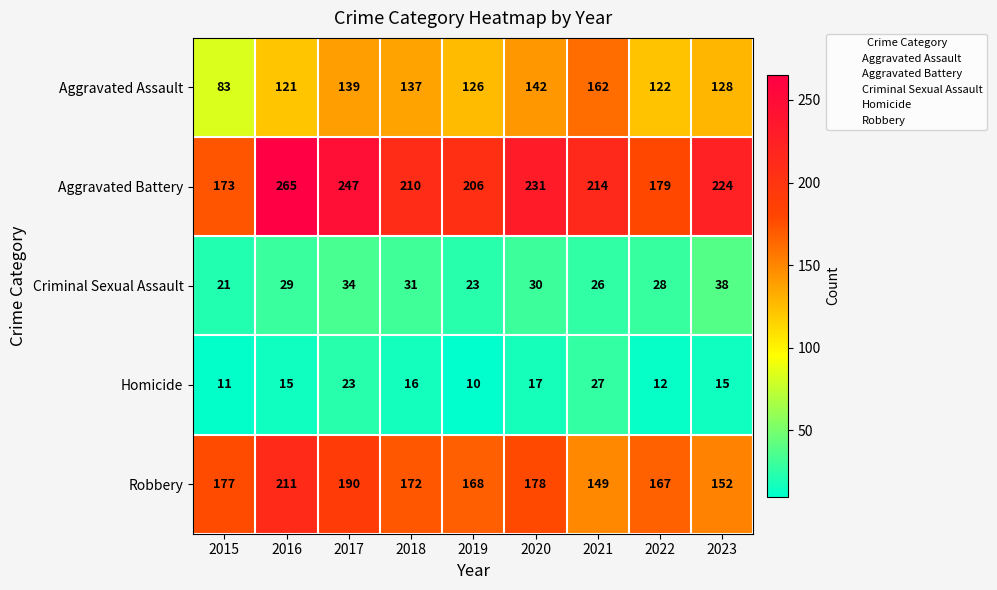

What is the difference between the highest and lowest values at 2023?

209